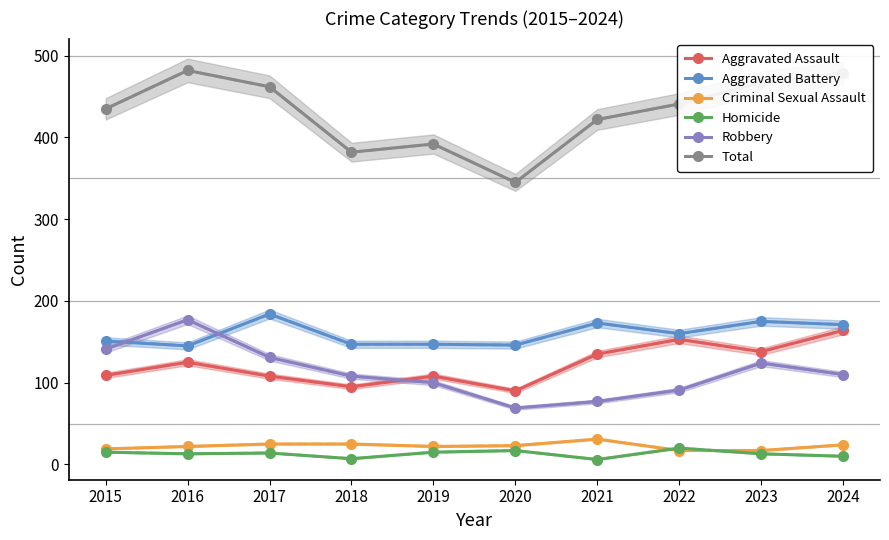

What is the sum of all Total values?

4307